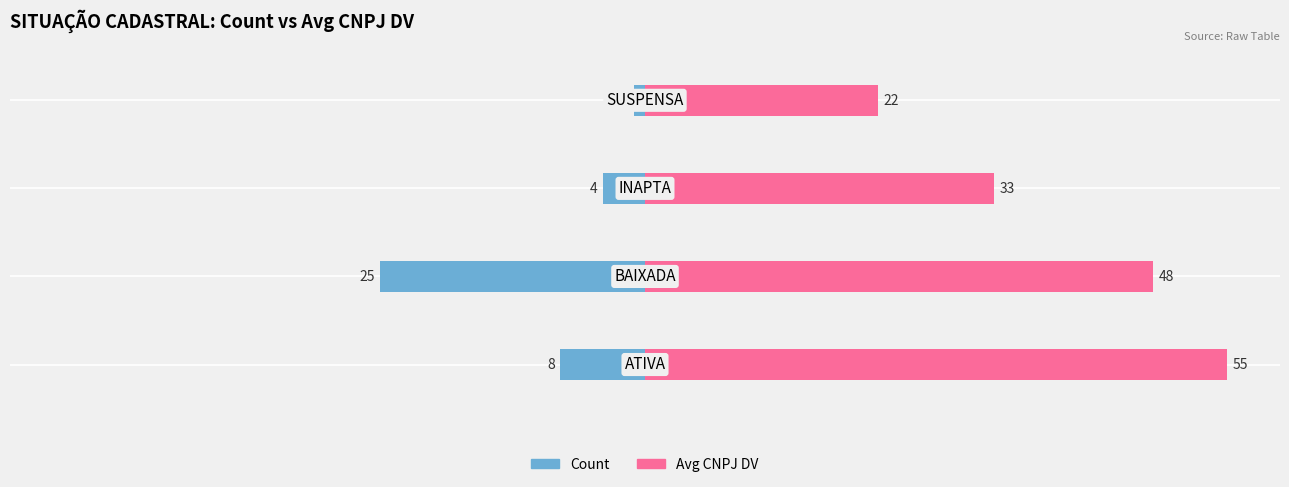

What is the difference between the maximum and minimum values in the Count series?

24